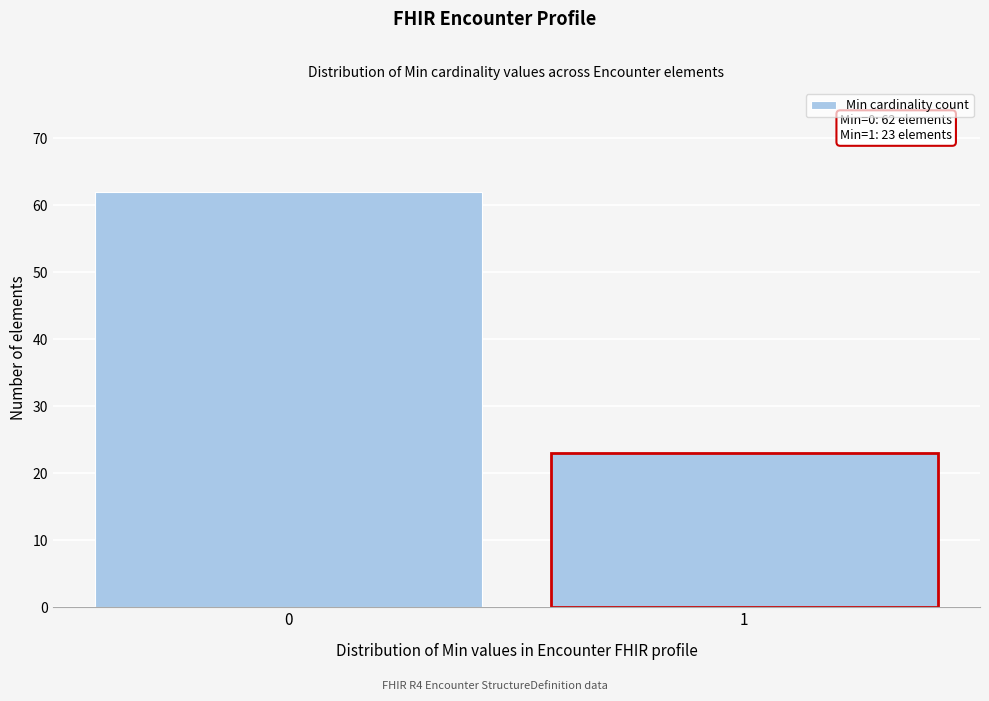

Reading left to right, extract all data points from this chart.

0=62	1=23